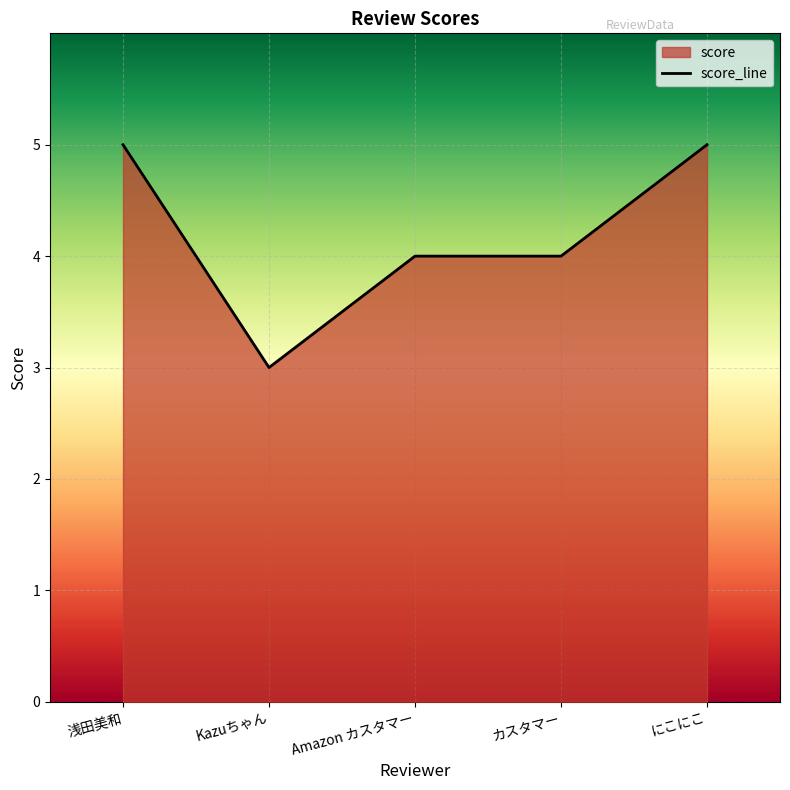

What is the difference between the second highest and second lowest values?

1